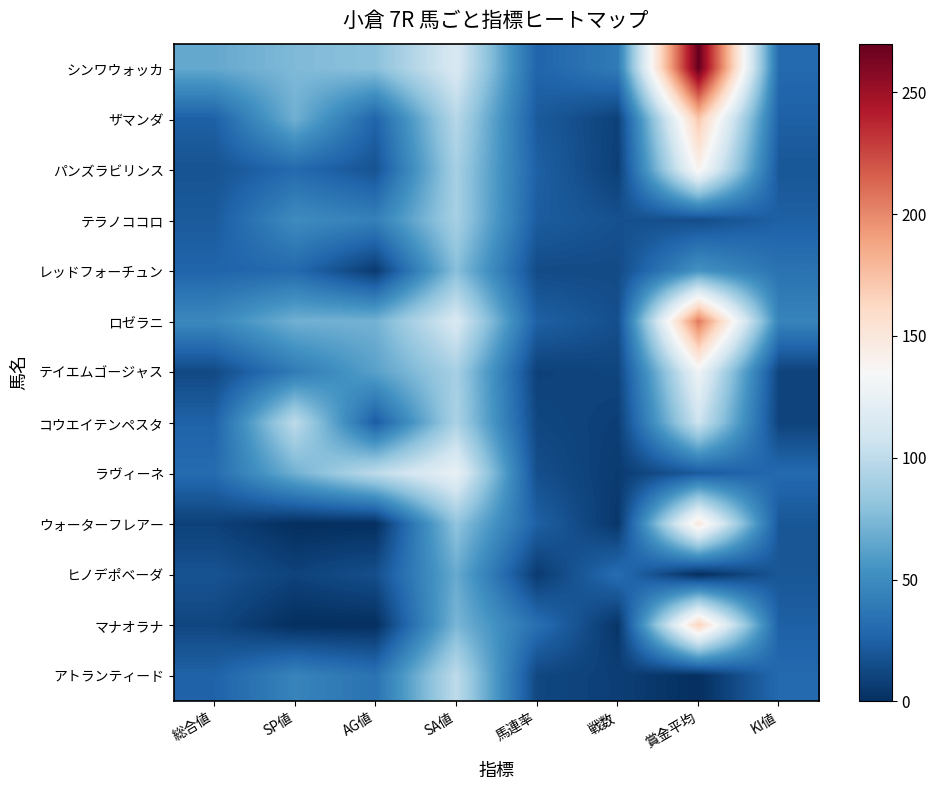

Reading left to right, what are all the values shown in this chart?

シンワウォッカ: 総合値=66	SP値=75	AG値=79	SA値=114	馬連率=27	戦数=40	賞金平均=270	KI値=30
ザマンダ: 総合値=25	SP値=70	AG値=27	SA値=97	馬連率=22	戦数=9	賞金平均=172	KI値=25
パンズラビリンス: 総合値=18	SP値=30	AG値=18	SA値=90	馬連率=25	戦数=8	賞金平均=140	KI値=20
テラノココロ: 総合値=22	SP値=50	AG値=43	SA値=90	馬連率=23	戦数=17	賞金平均=15	KI値=25
レッドフォーチュン: 総合値=27	SP値=30	AG値=6	SA値=78	馬連率=14	戦数=14	賞金平均=54	KI値=35
ロゼラニ: 総合値=48	SP値=70	AG値=71	SA値=114	馬連率=25	戦数=16	賞金平均=206	KI値=45
テイエムゴージャス: 総合値=13	SP値=40	AG値=62	SA値=90	馬連率=9	戦数=11	賞金平均=129	KI値=10
コウエイテンペスタ: 総合値=26	SP値=100	AG値=23	SA値=92	馬連率=12	戦数=8	賞金平均=107	KI値=10
ラヴィーネ: 総合値=31	SP値=70	AG値=100	SA値=125	馬連率=16	戦数=6	賞金平均=22	KI値=30
ウォーターフレアー: 総合値=9	SP値=0	AG値=0	SA値=81	馬連率=25	戦数=4	賞金平均=150	KI値=20
ヒノデポベーダ: 総合値=18	SP値=10	AG値=16	SA値=67	馬連率=6	戦数=32	賞金平均=0	KI値=20
マナオラナ: 総合値=12	SP値=0	AG値=0	SA値=73	馬連率=33	戦数=3	賞金平均=166	KI値=25
アトランティード: 総合値=26	SP値=45	AG値=35	SA値=100	馬連率=12	戦数=8	賞金平均=0	KI値=30